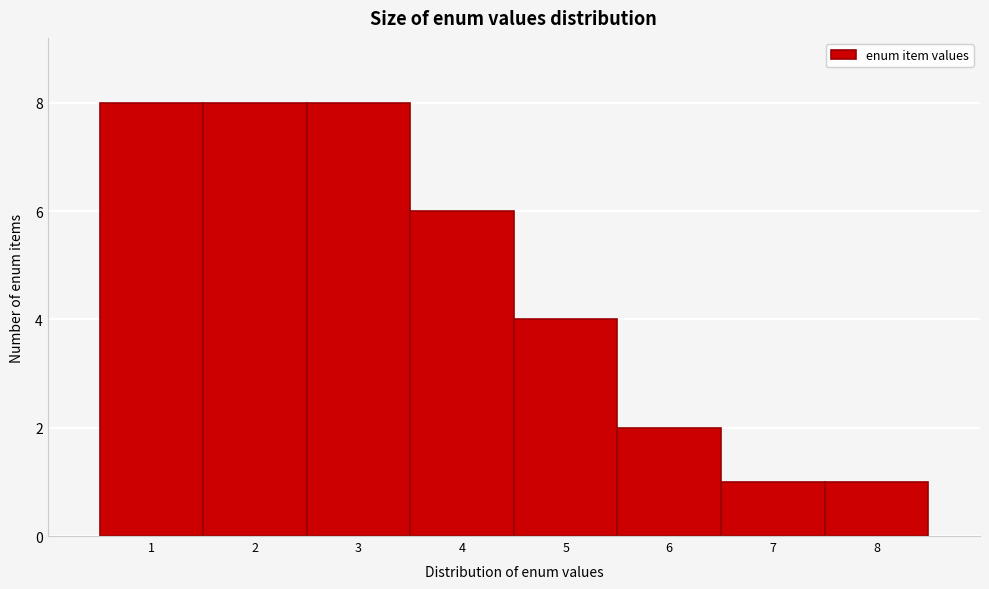

How tall is the bar that spans 1.5 to 2.5 on the x-axis? The values are not printed on the chart, so give them approximately, as read against the axis.

8